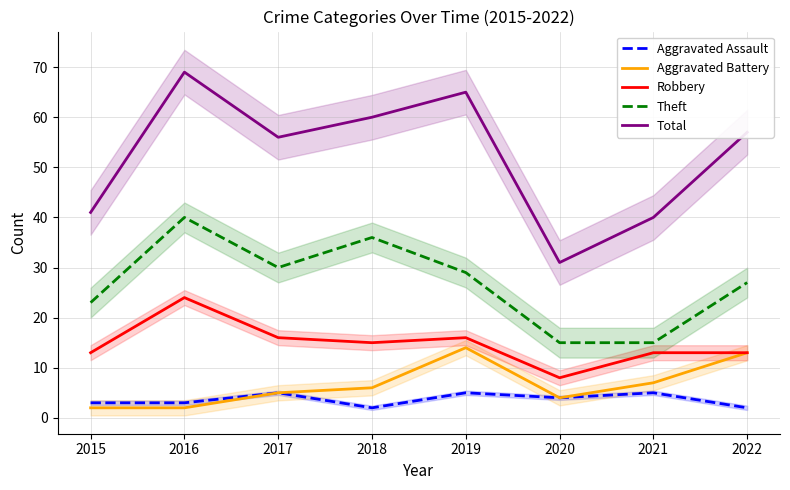

Which series has the widest spread of values?

Total